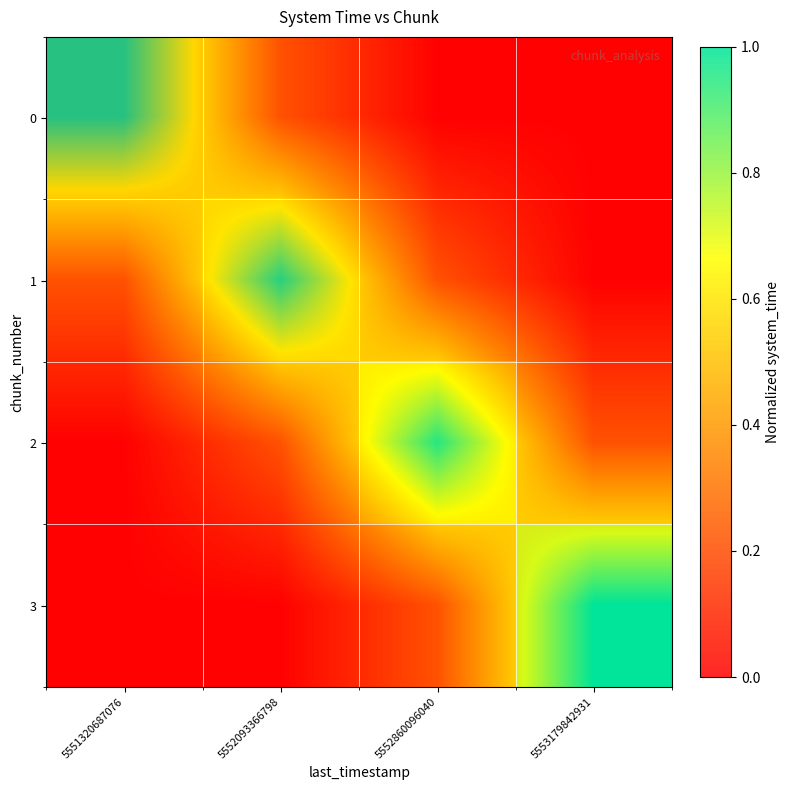

Count the number of categories in the chart.

4